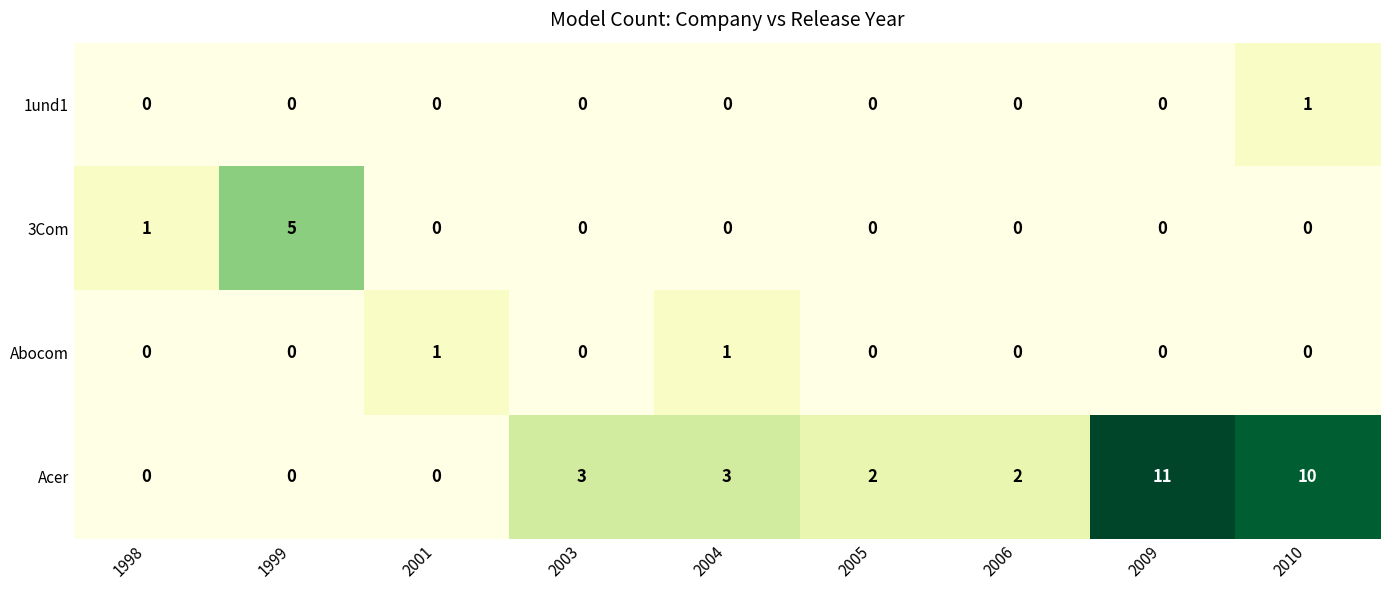

Count the number of data series in this chart.

4